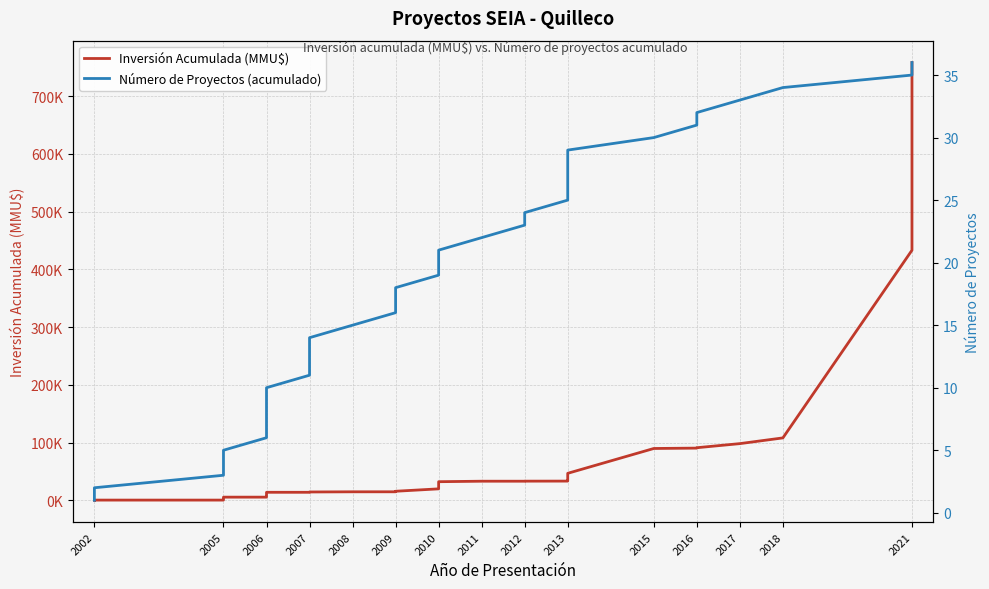

True or false: Número de Proyectos (acumulado) and Inversión Acumulada (MMU$) cross at least once.

False